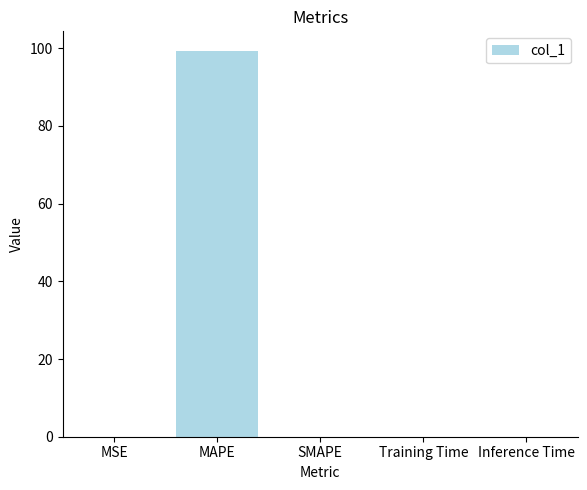

How many data points does each series have?

5